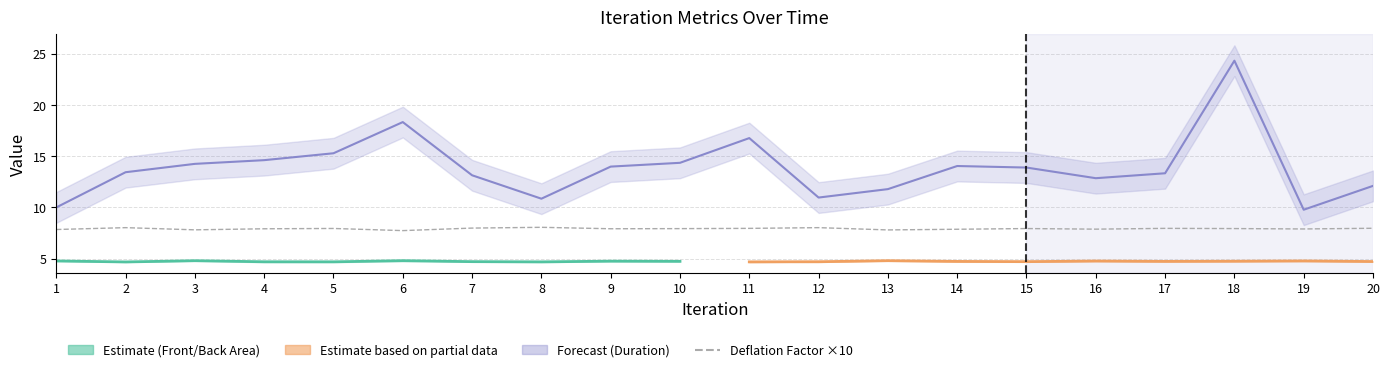

True or false: the data shows 7.8 at 3.

True